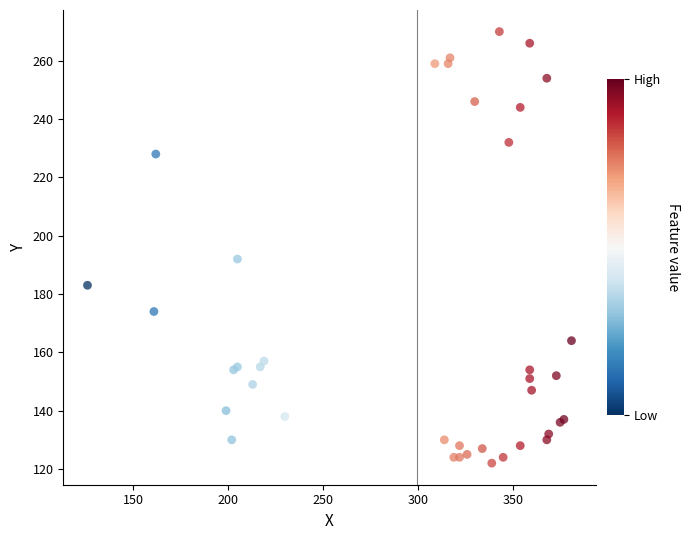

What Y value in the scatter plot is closest to 196?

192